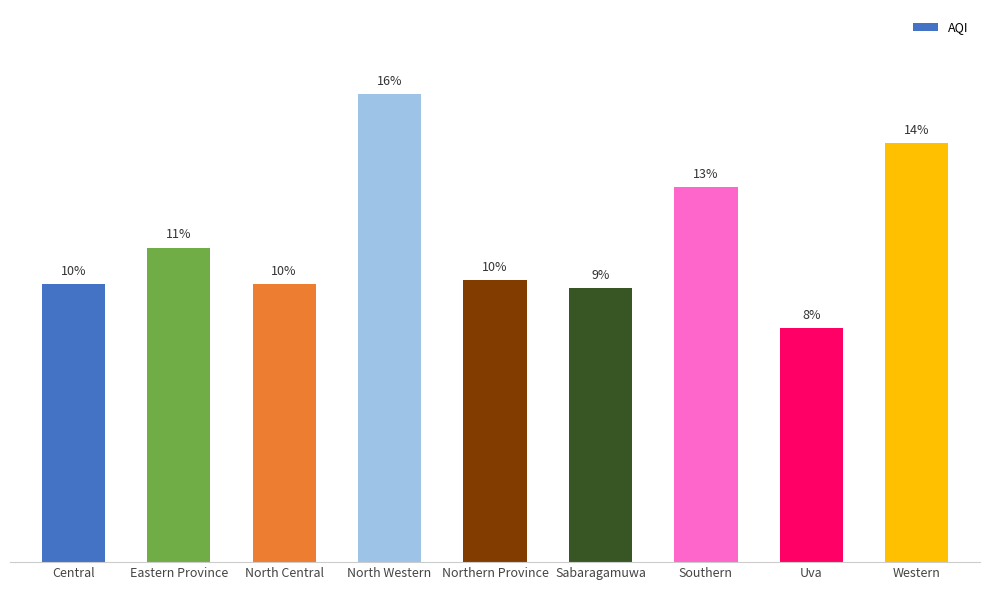

Are the bars horizontal?

No